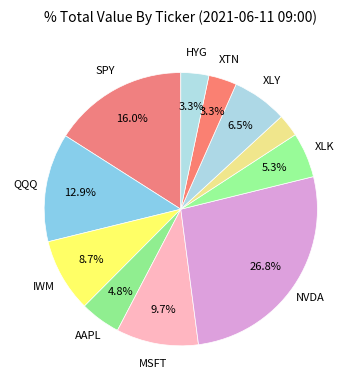

Which slice is the smallest?

XLP